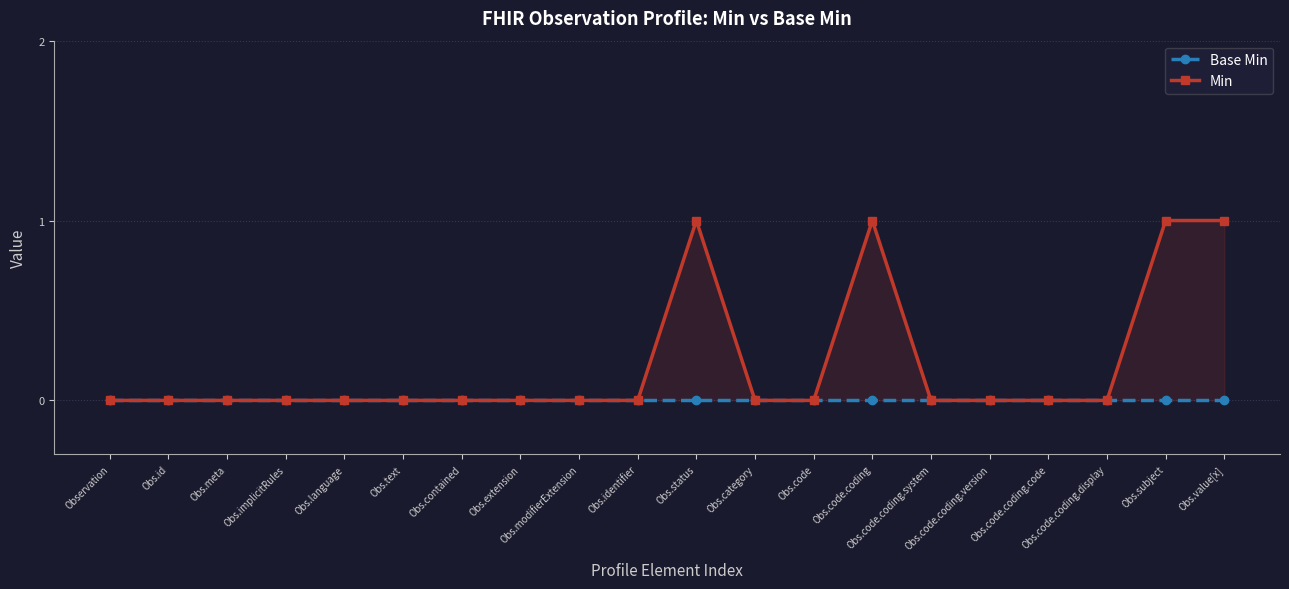

How many lines are shown in the chart?

2